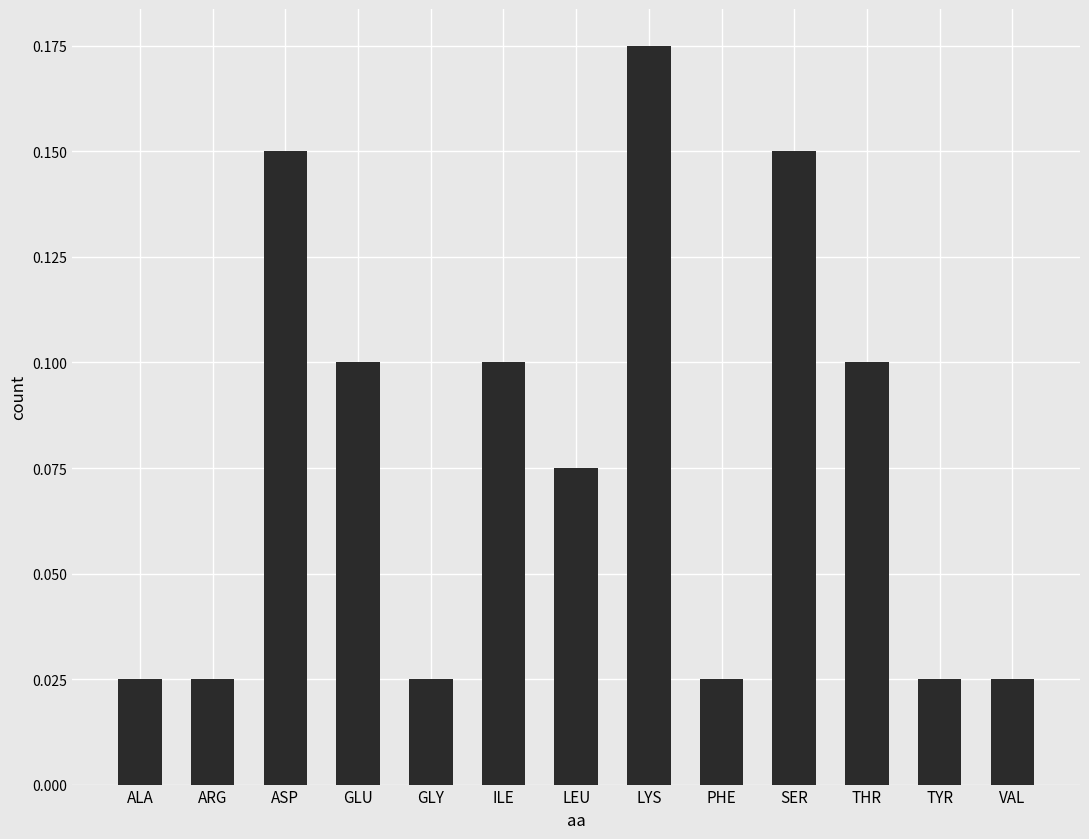

How many bars are there in total?

13